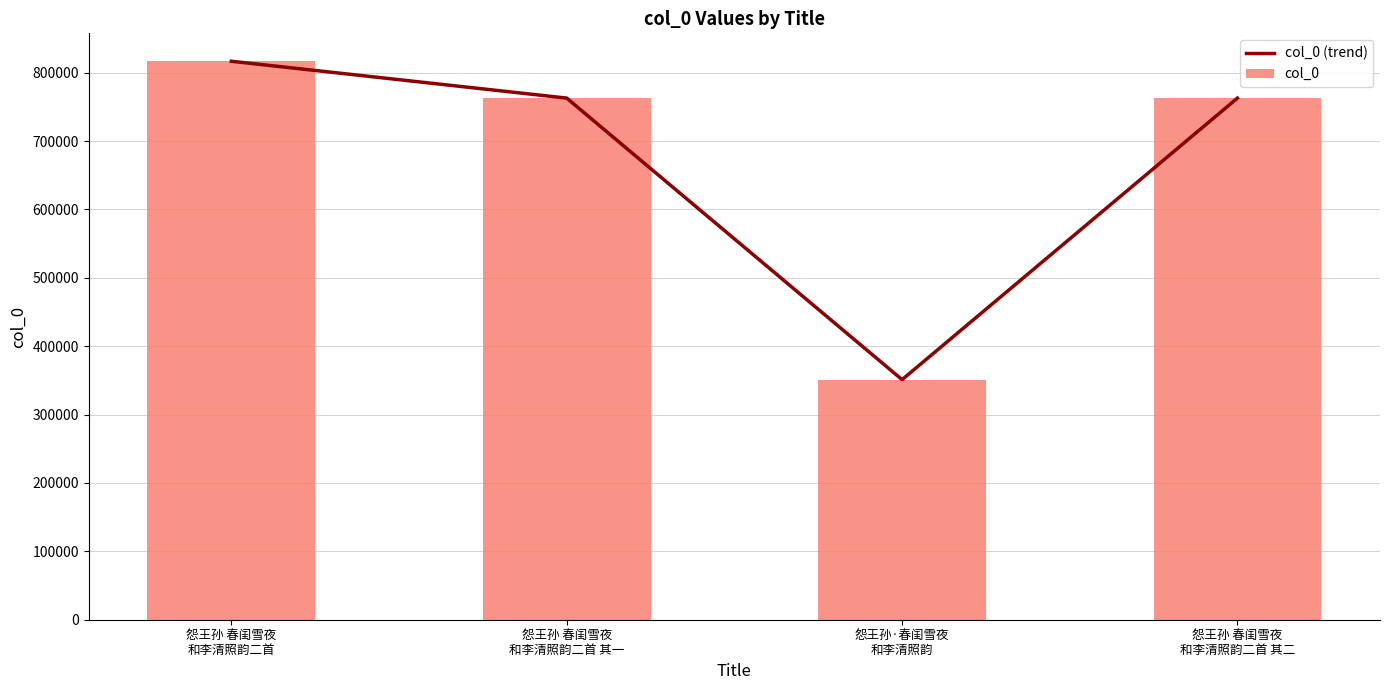

How many groups of bars are there?

4